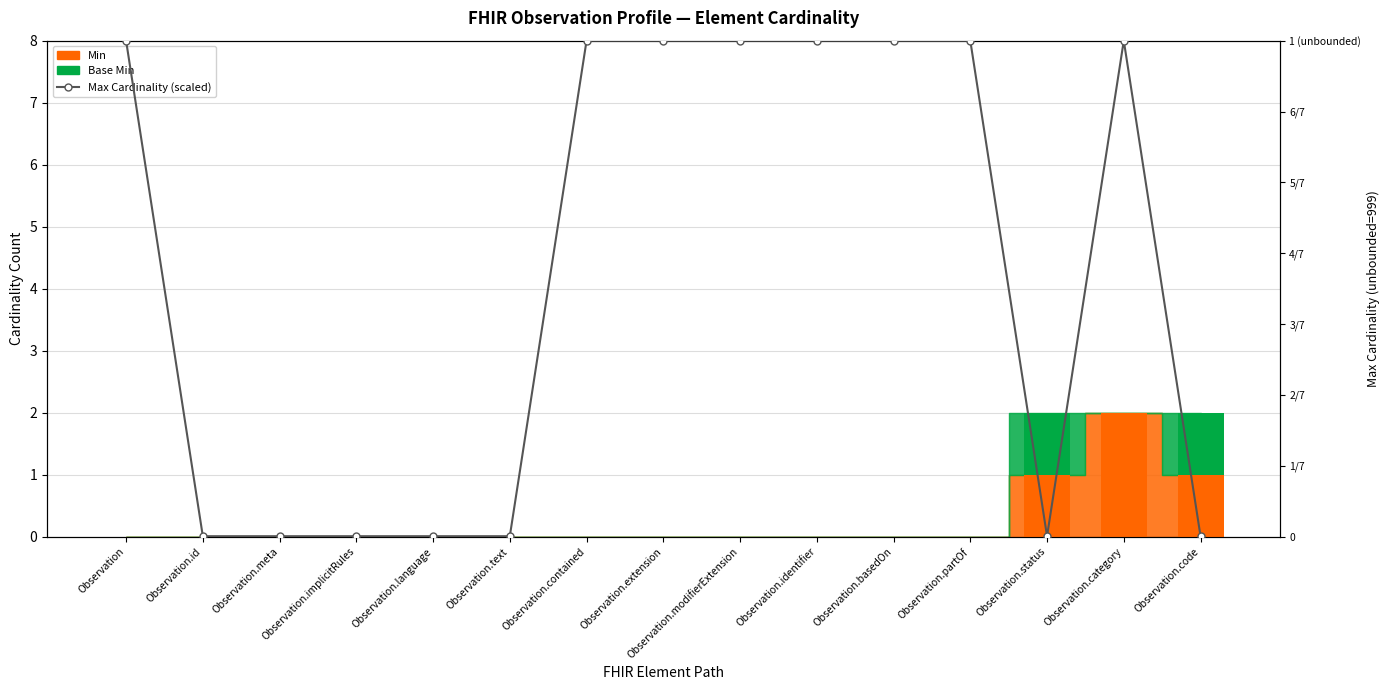

What is the label of the 12th bar from the left?

Observation.partOf